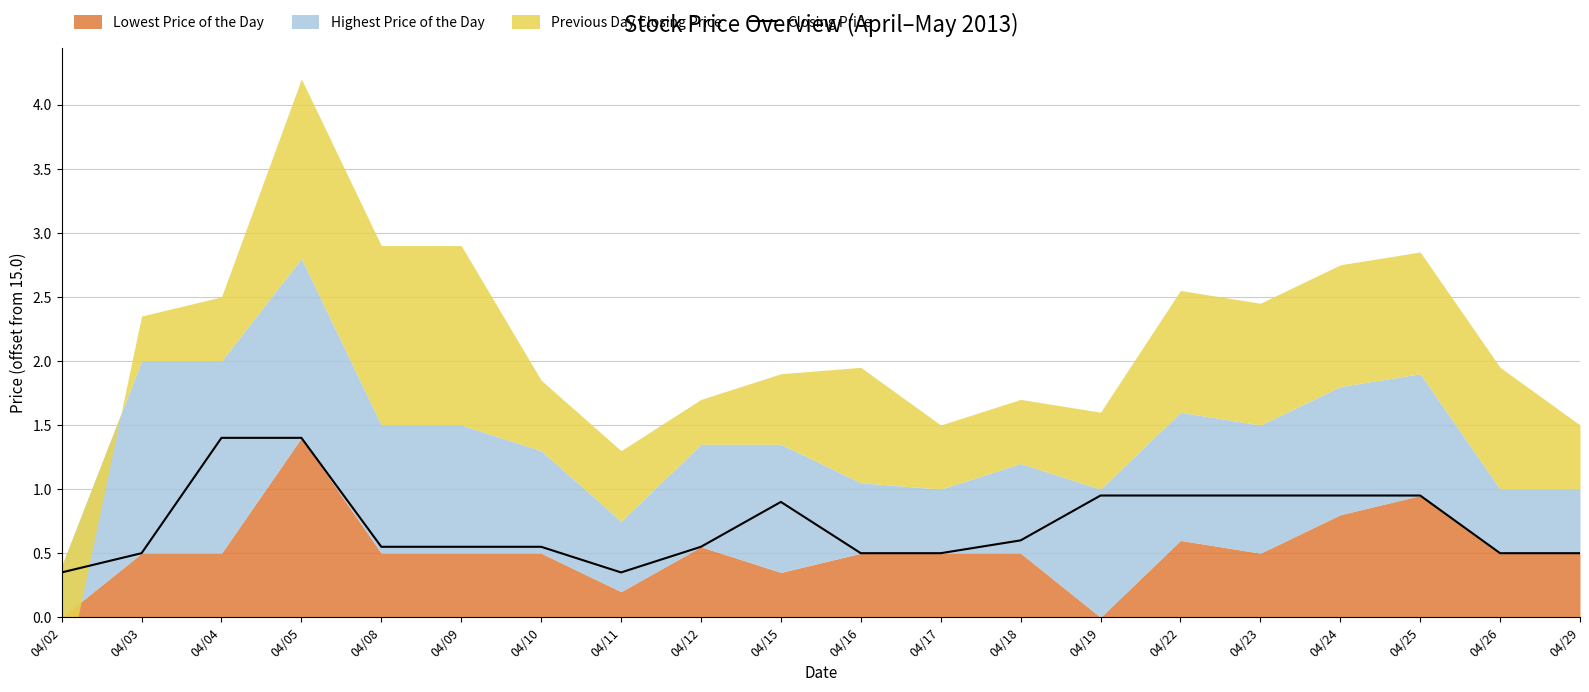

The value of Closing Price at 04/04 is 0.6. True or false?

False